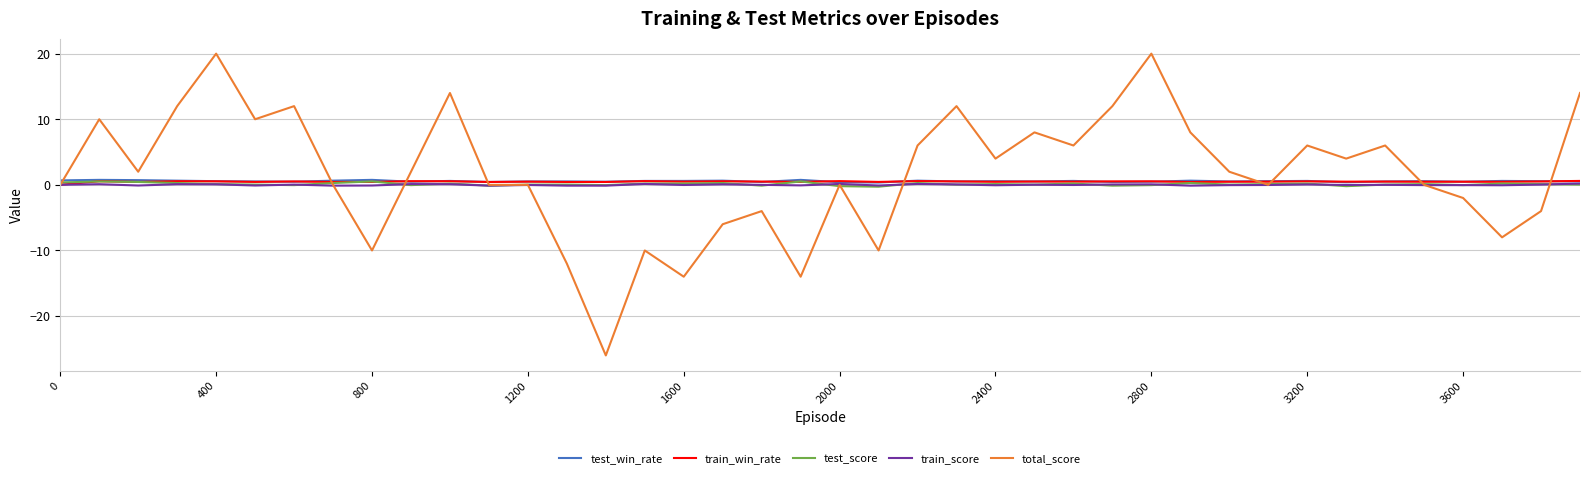

What is the smallest value displayed?

-26.0